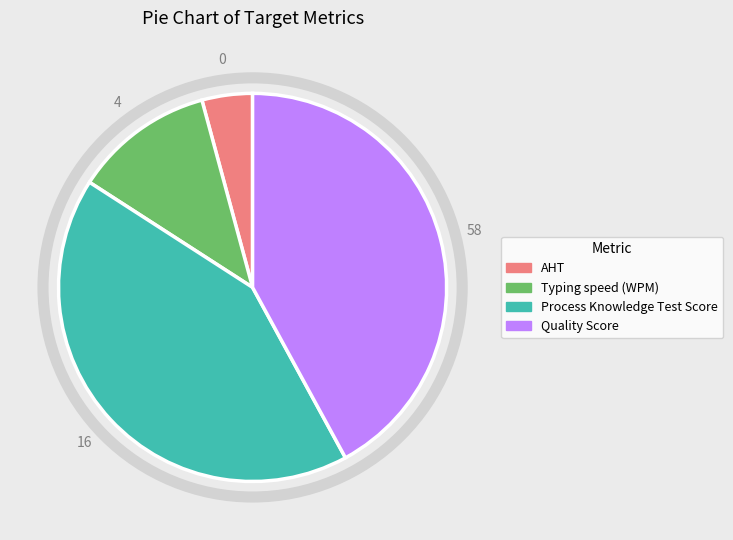

Does Process Knowledge Test Score account for over 50% of the chart?

No